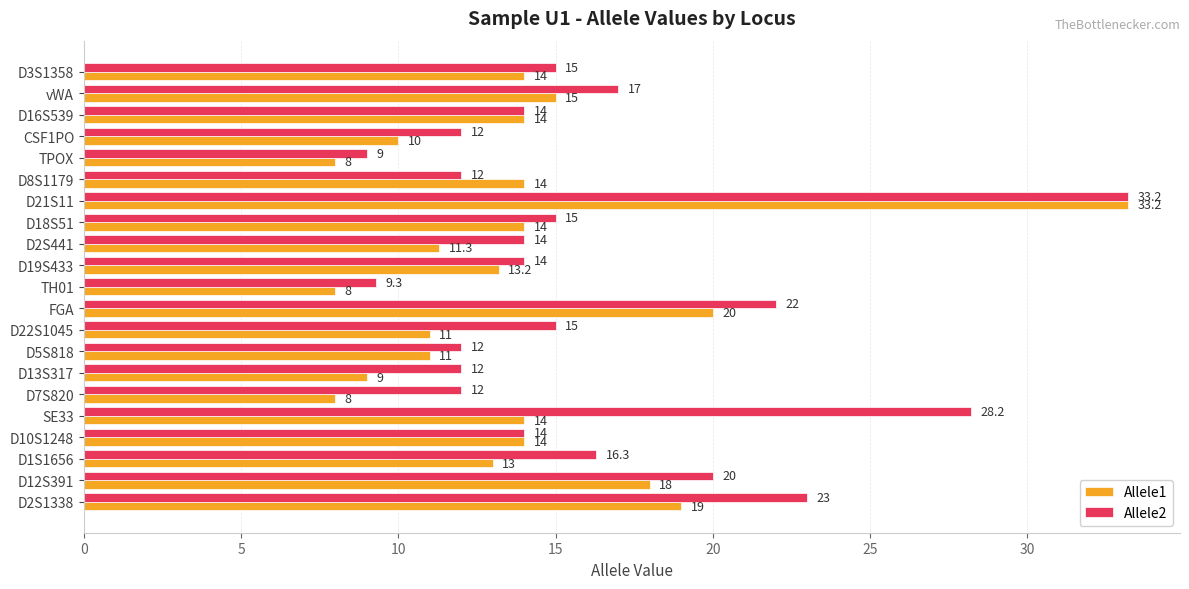

At which label is Allele1 closest to 20?

FGA